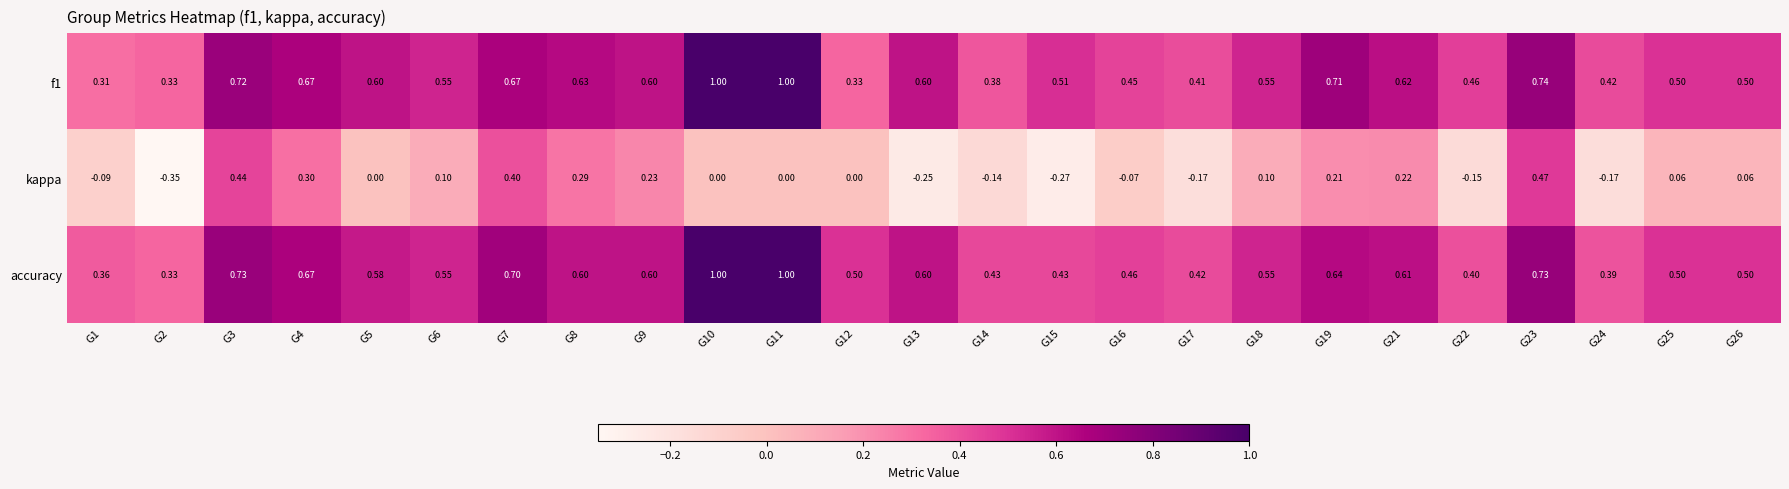

What is the total value across all series at G7?

1.8